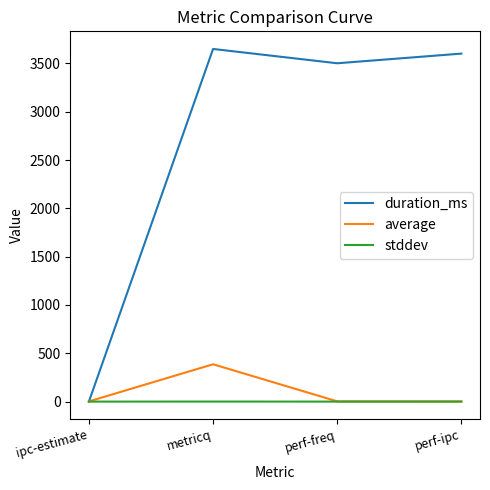

In duration_ms, how many points are higher than both neighbors (excluding endpoints)?

1